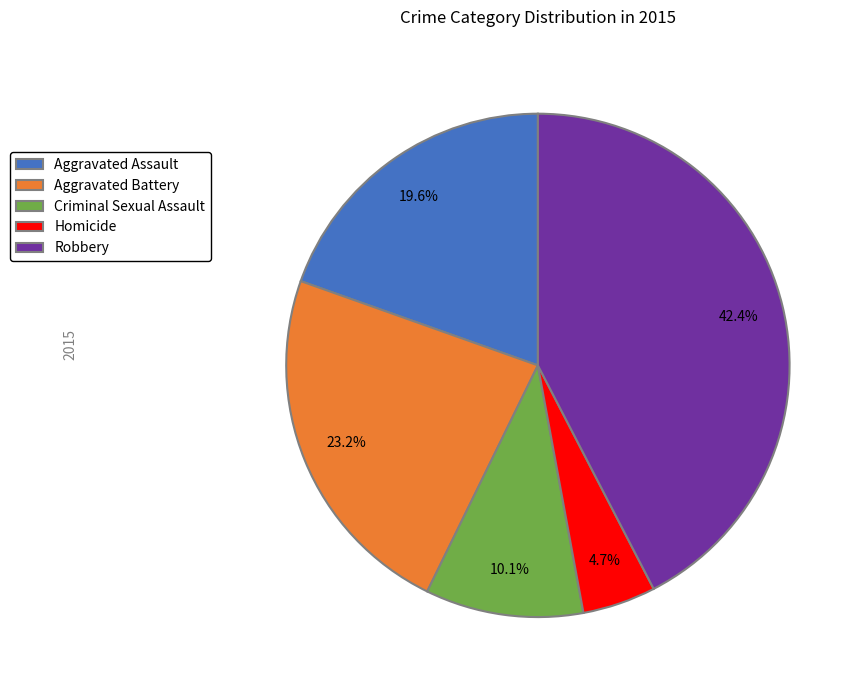

What percentage do Criminal Sexual Assault and Aggravated Assault together represent?

29.7%